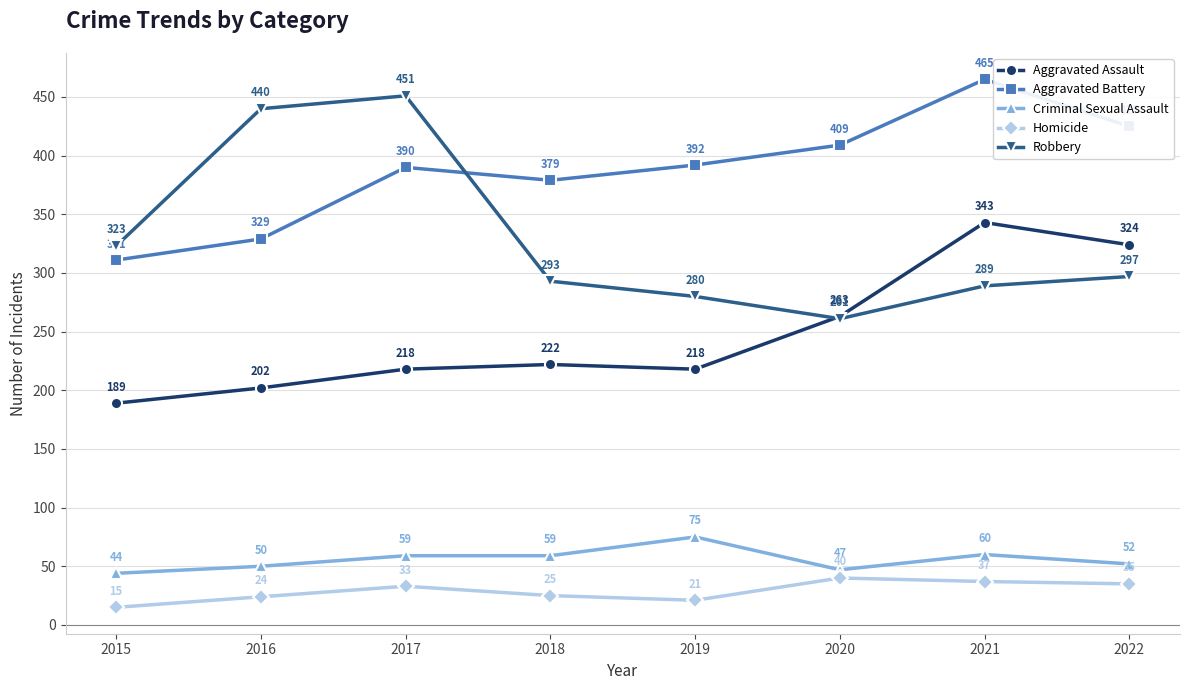

True or false: Aggravated Assault has a value of 346 at 2017.

False